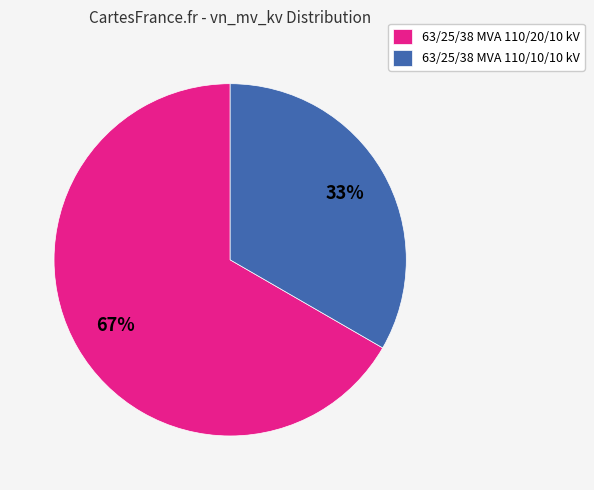

To the nearest percent, what portion does 63/25/38 MVA 110/20/10 kV represent?

67%